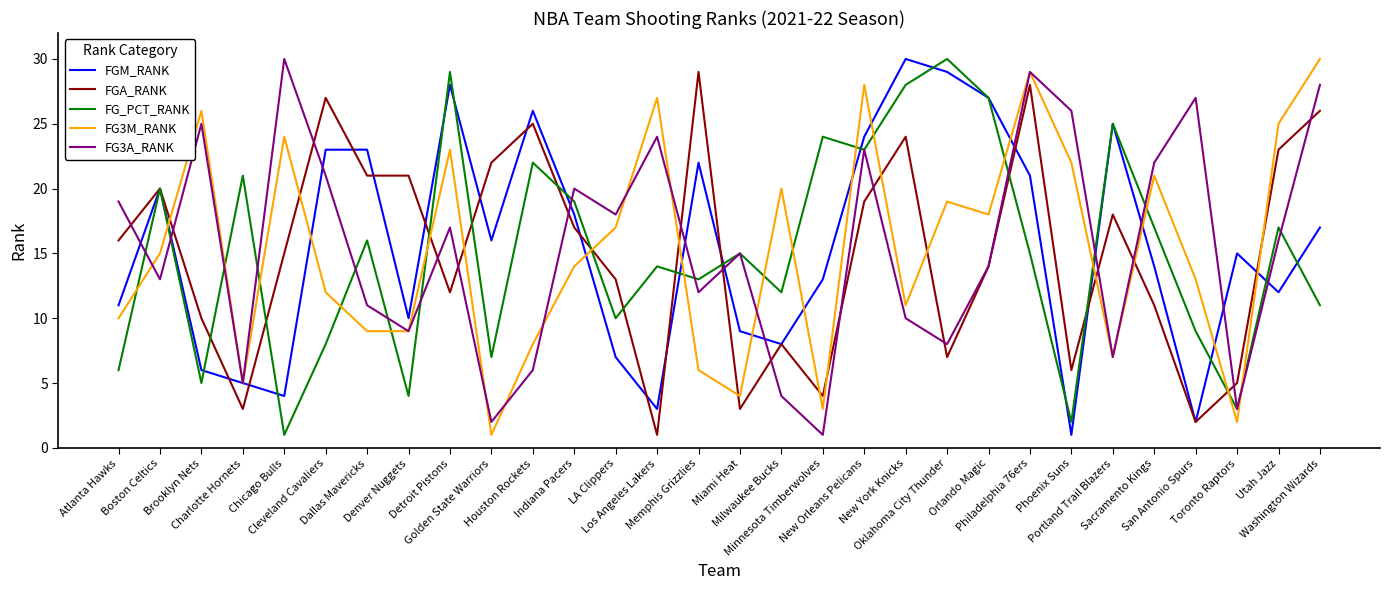

What is the difference between the maximum and minimum values in the FGM_RANK series?

29